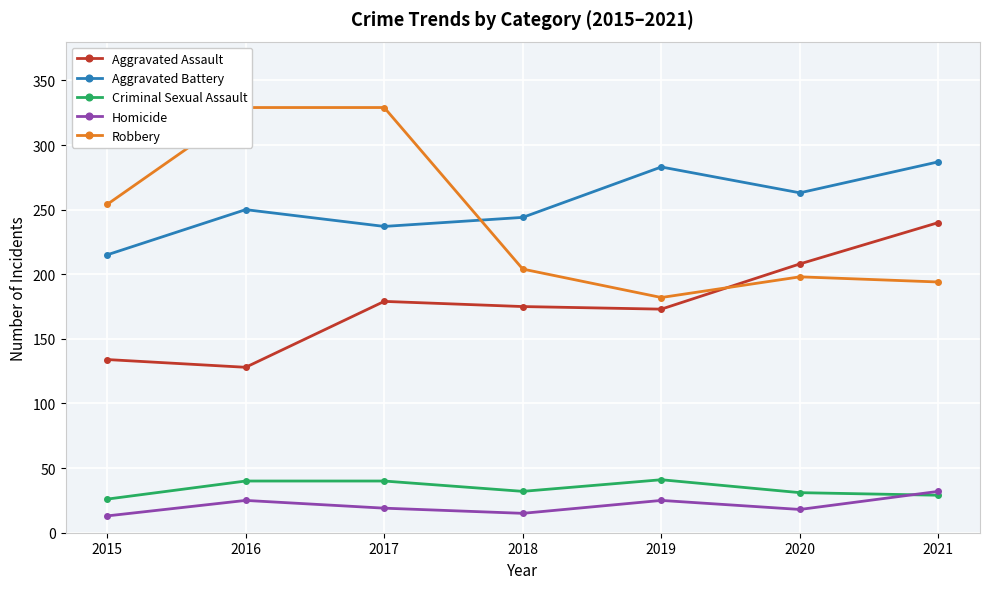

True or false: Aggravated Assault and Criminal Sexual Assault cross at least once.

False